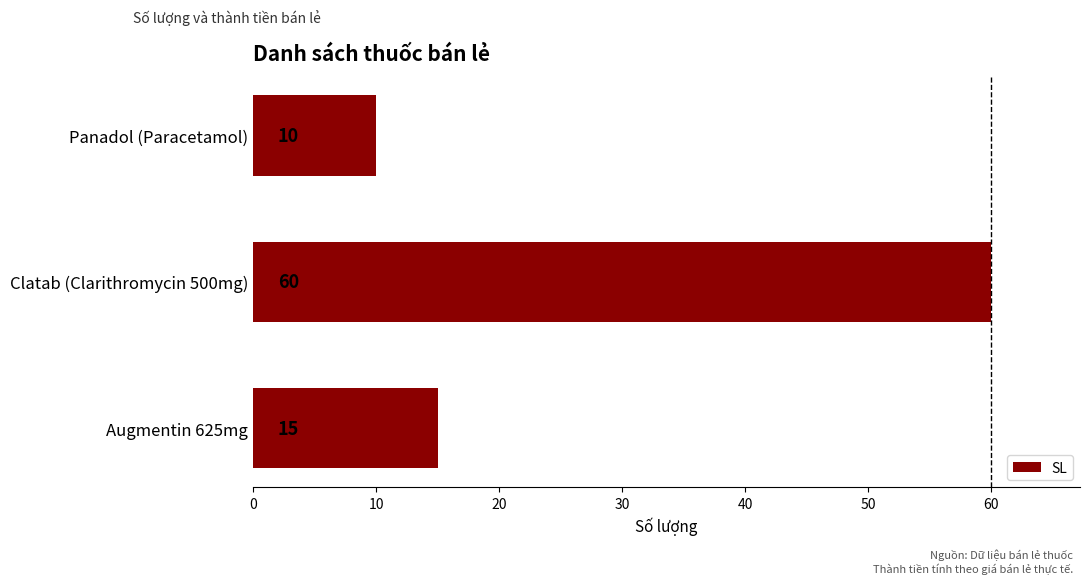

Rank the categories by value from lowest to highest.

Panadol (Paracetamol), Augmentin 625mg, Clatab (Clarithromycin 500mg)